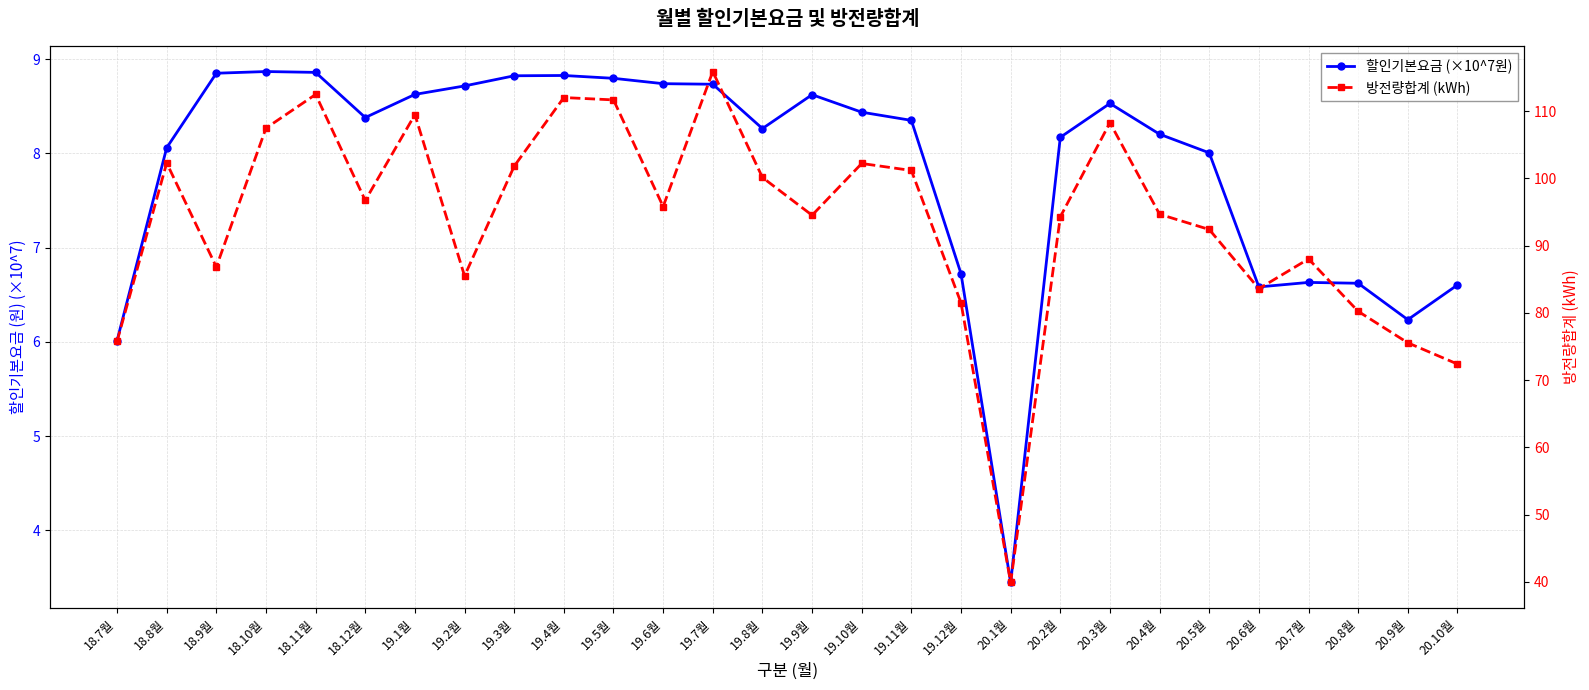

Which series changed the most between 18.9월 and 20.3월?

방전량합계 (kWh)